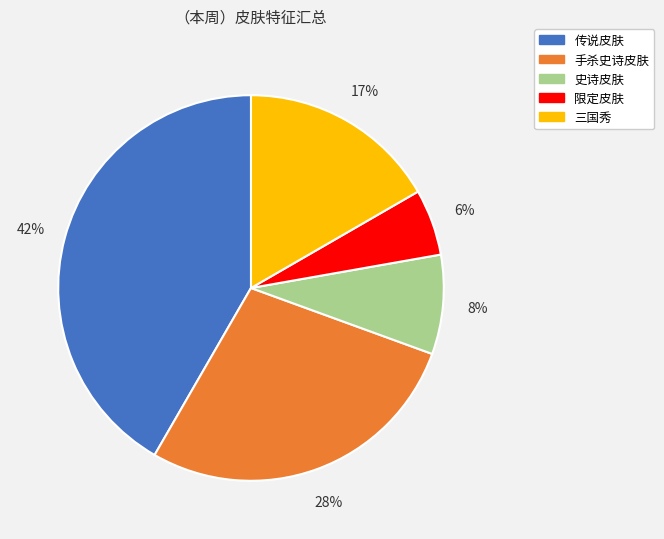

To the nearest percent, what is the difference between the largest and smallest slice percentages?

36%